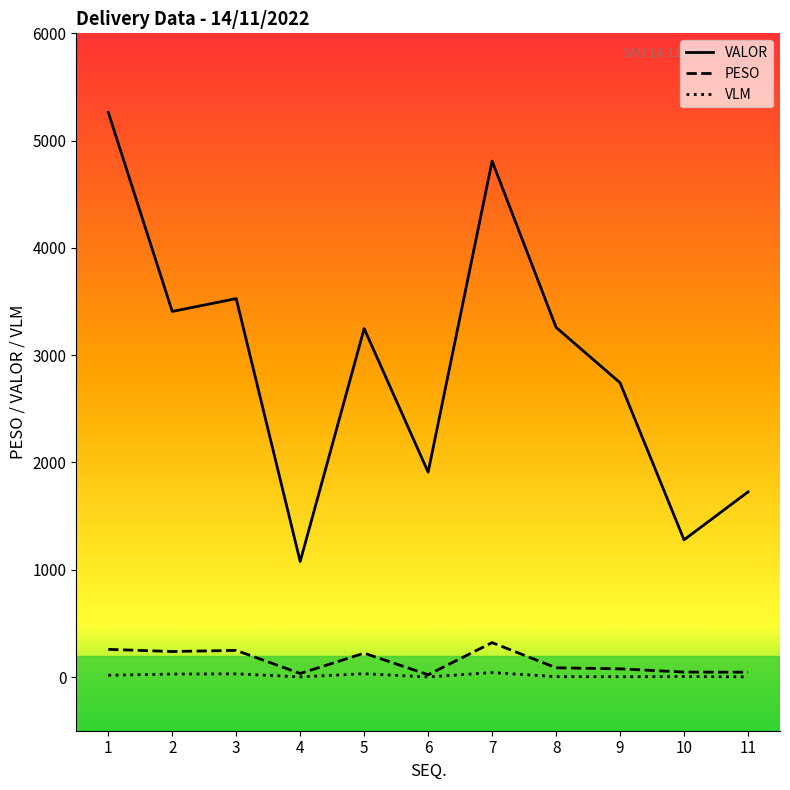

Where is the first local minimum for VLM?

4